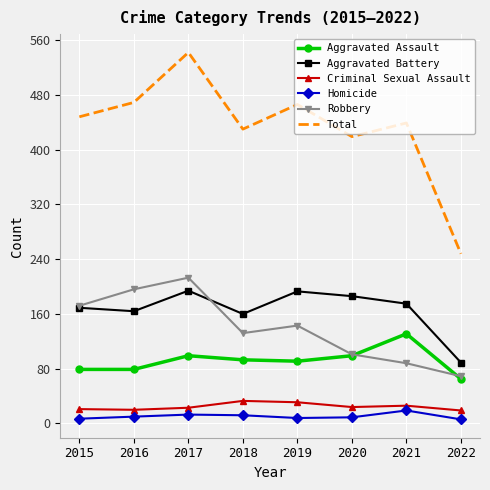

How many interior local peaks does the Aggravated Assault series have?

2